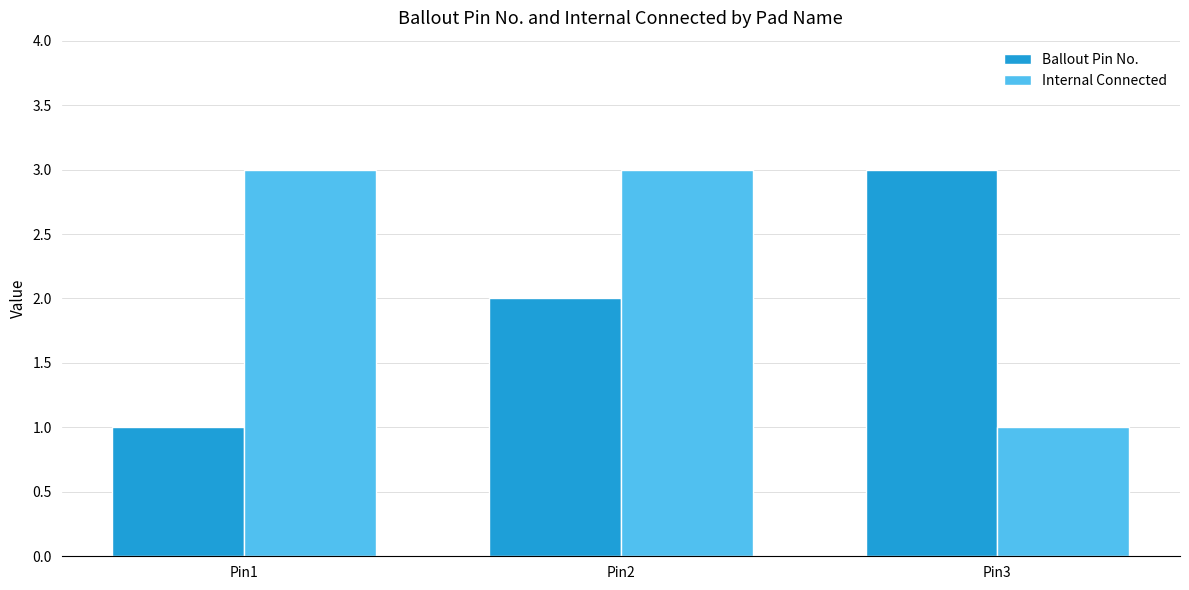

What value does the Internal Connected series have at Pin3?

1